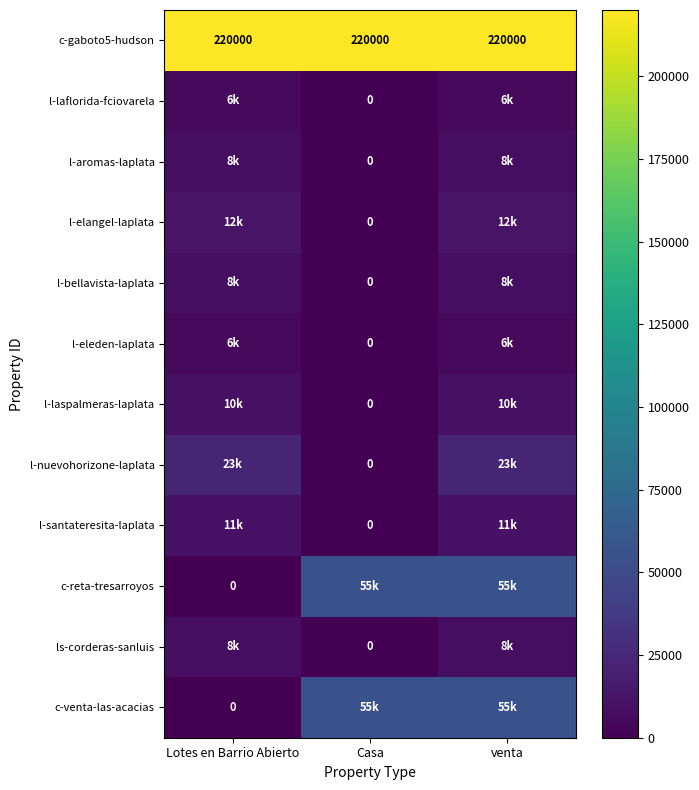

What is the approximate value of c-gaboto5-hudson at venta?

220000